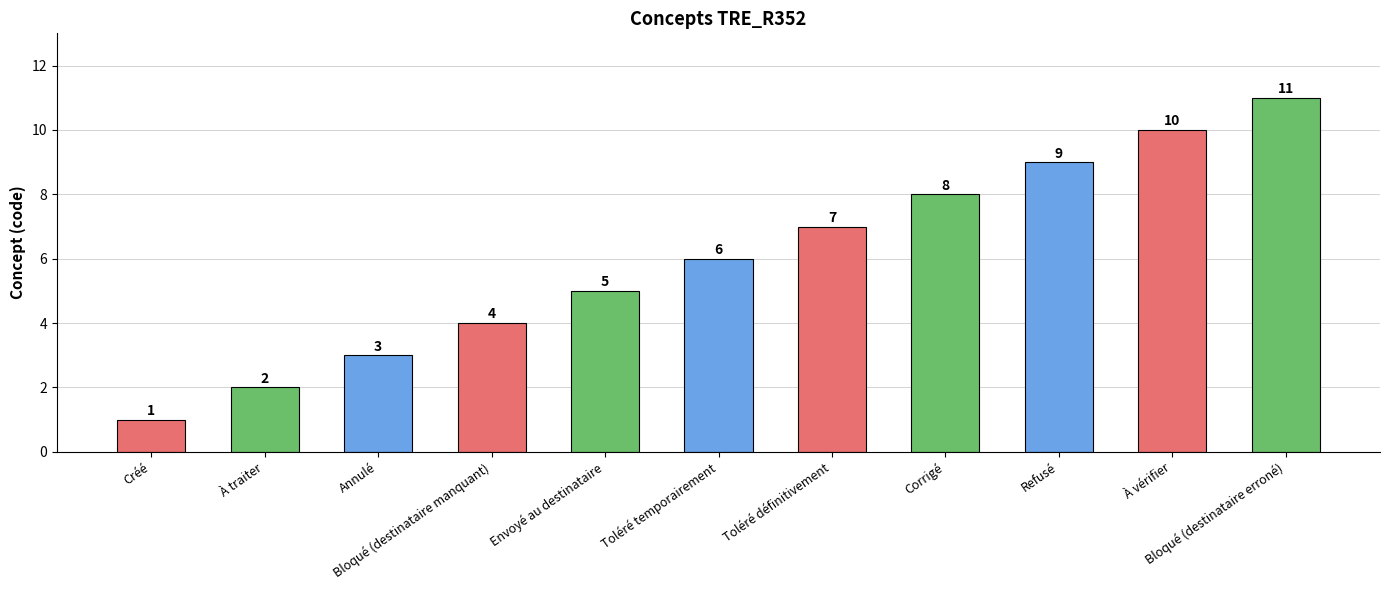

What is the sum of the values at Refusé and Toléré temporairement?

15